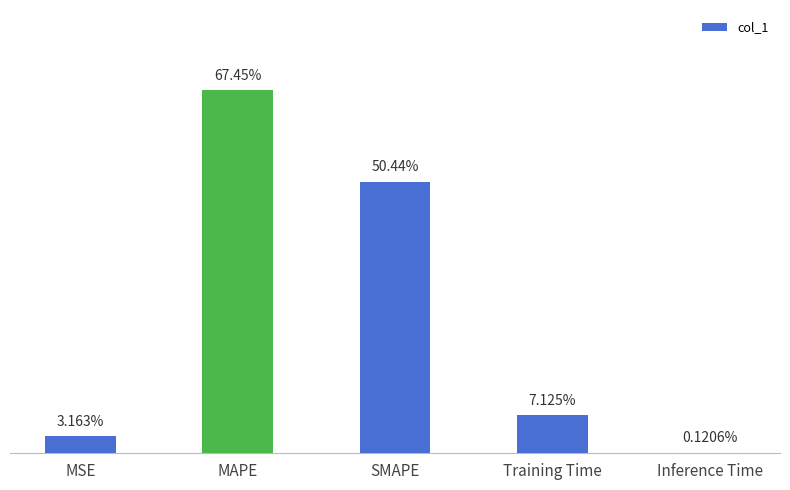

At which category does the chart reach its minimum across all series?

Inference Time